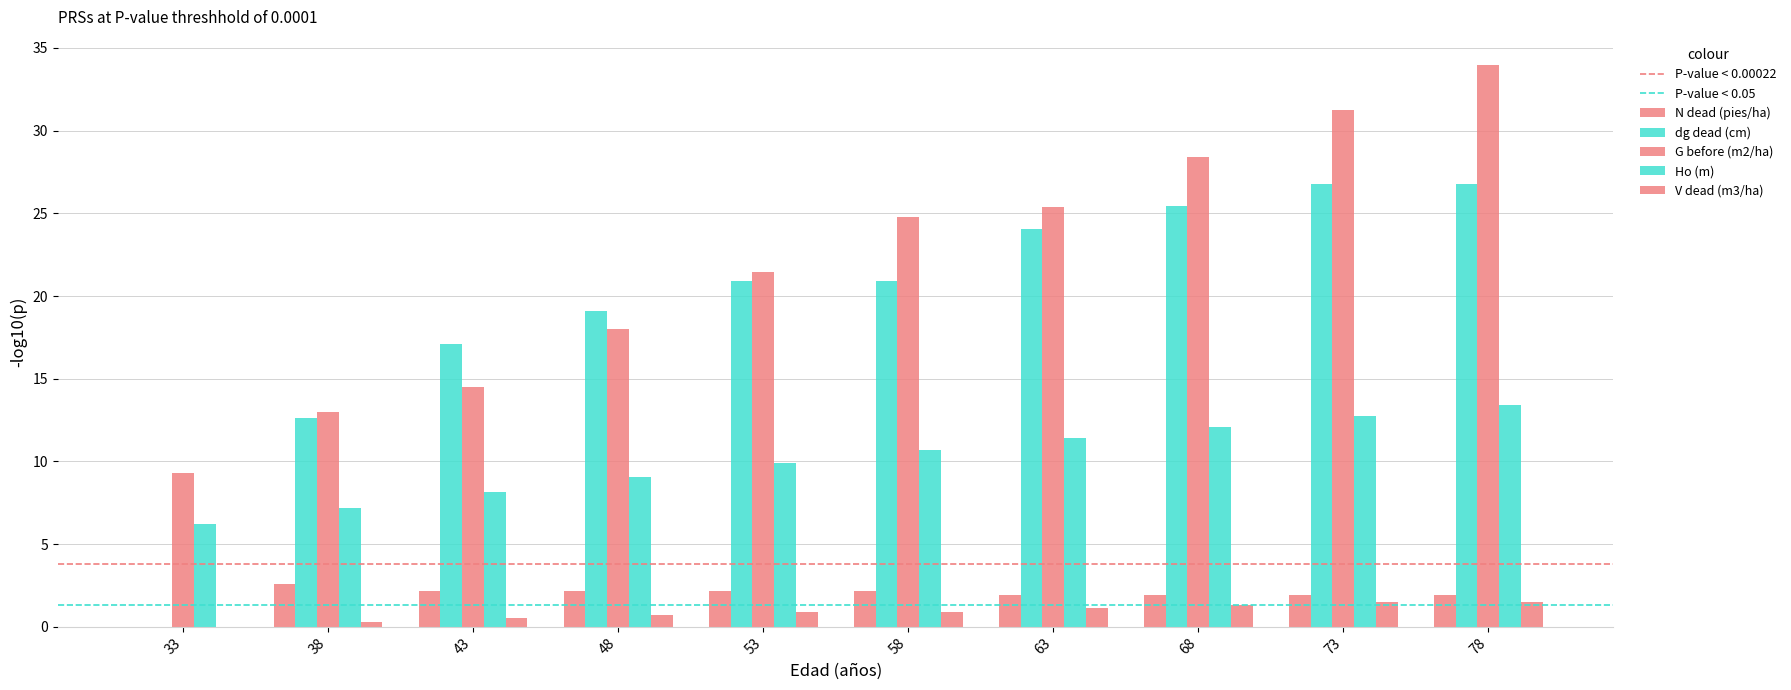

Rank the categories by dg dead (cm) value from highest to lowest.

73, 78, 68, 63, 53, 58, 48, 43, 38, 33